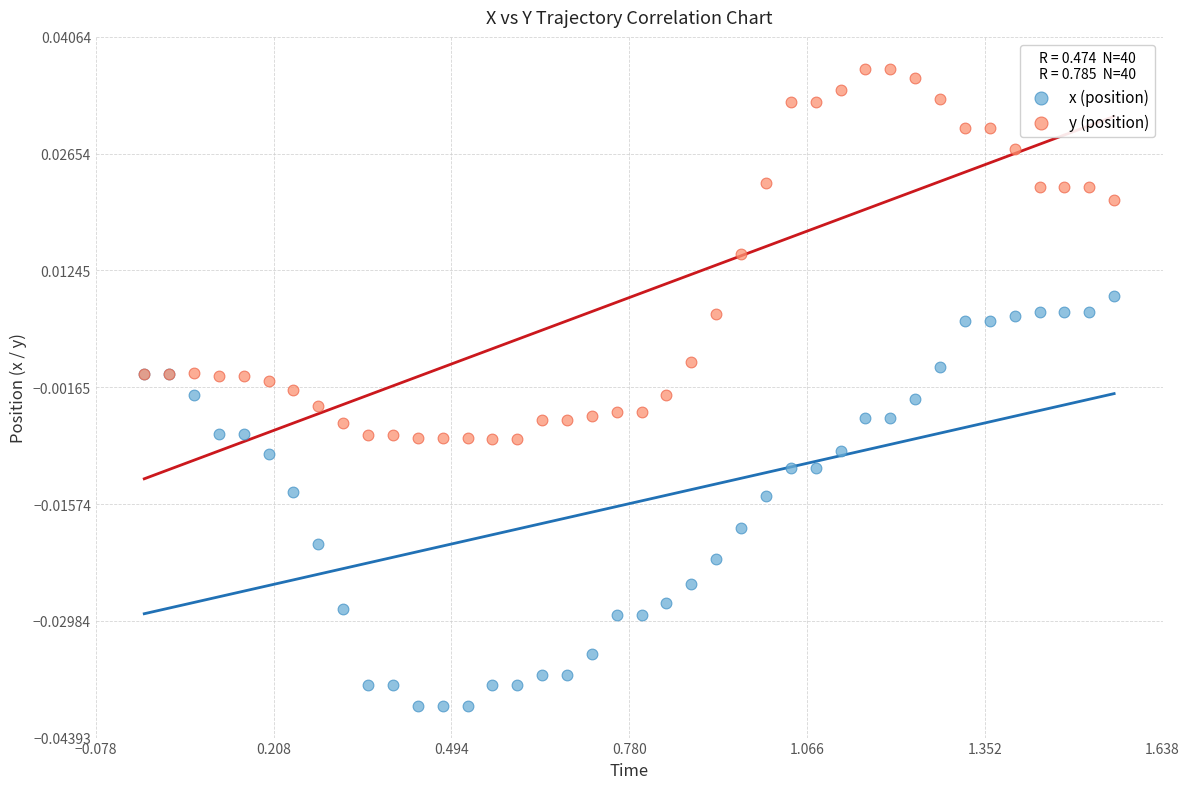

Which series contains the highest Y value?

y (position)